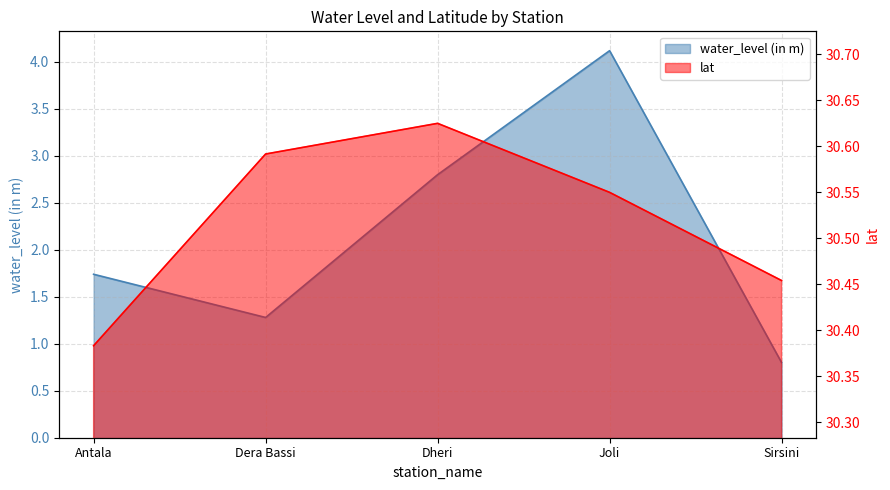

How many lines are shown in the chart?

2